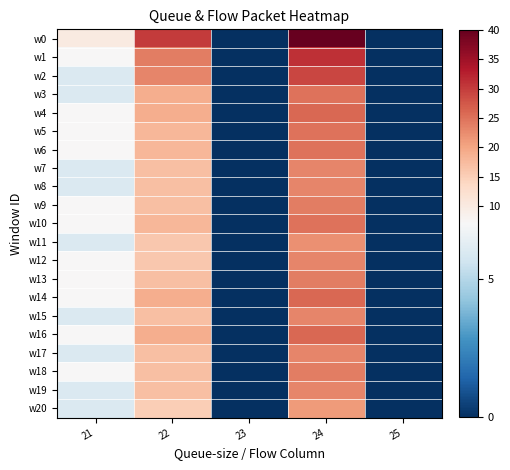

Which series changed the most between 21 and 22?

w0